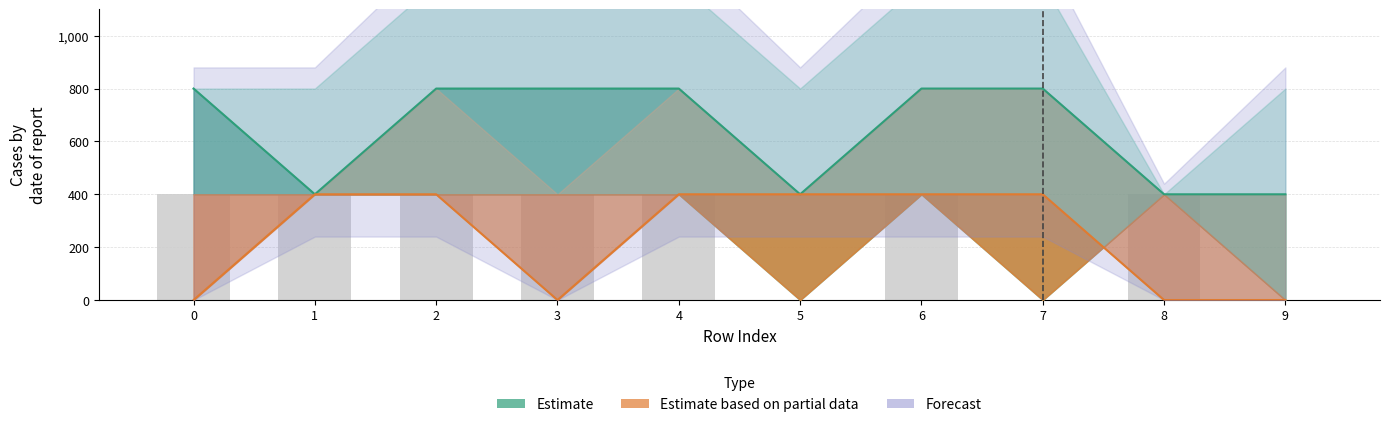

What is the difference between the maximum and minimum values?

400